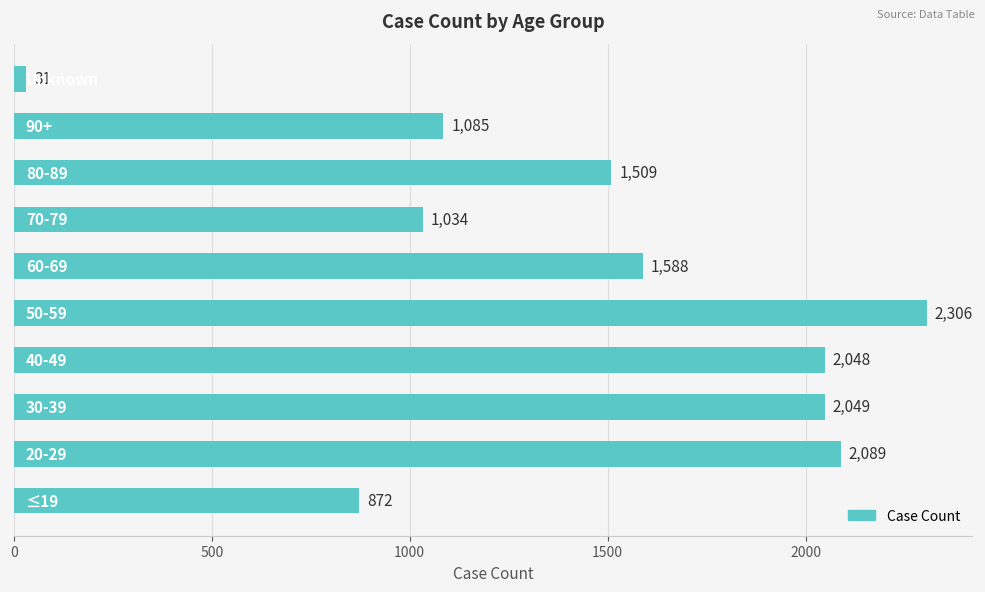

What is the difference between the maximum and minimum values?

2275